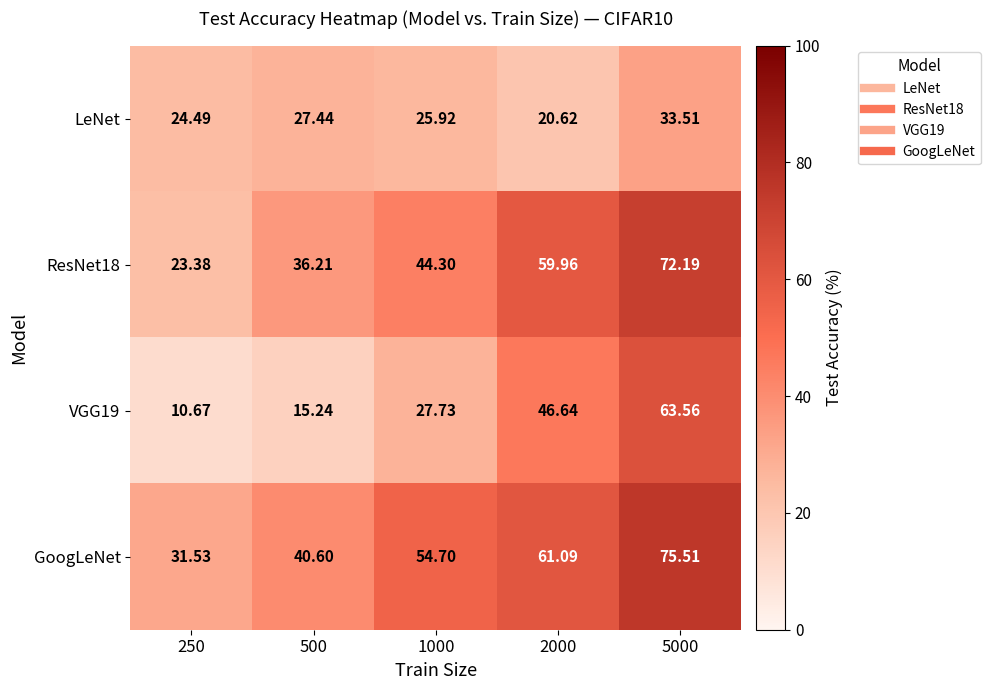

Is the value of ResNet18 at 5000 greater than the value of LeNet at 500?

Yes